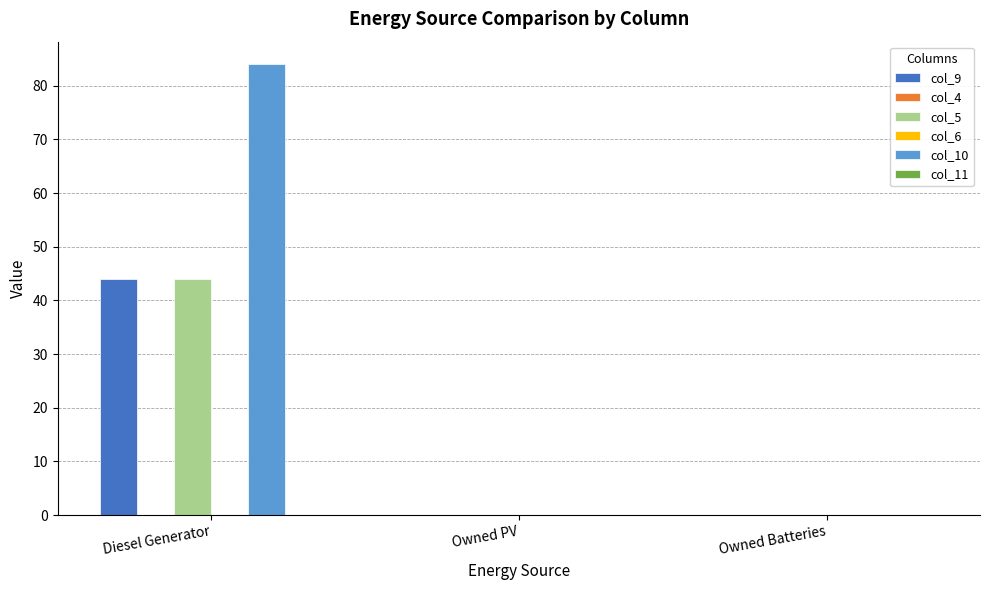

How many groups of bars are there?

3